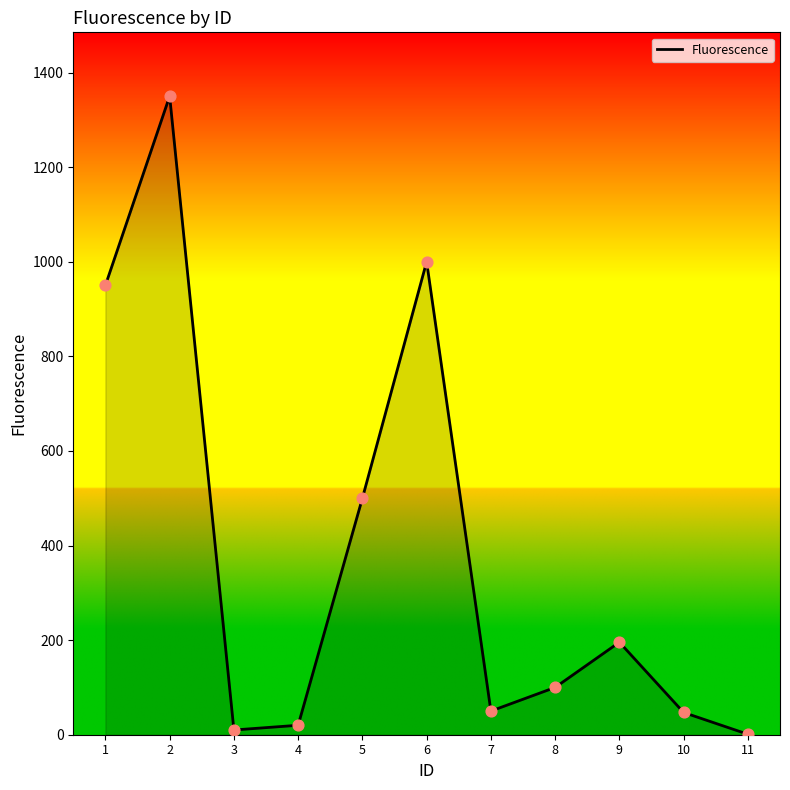

Which has a higher value, 5 or 1?

1